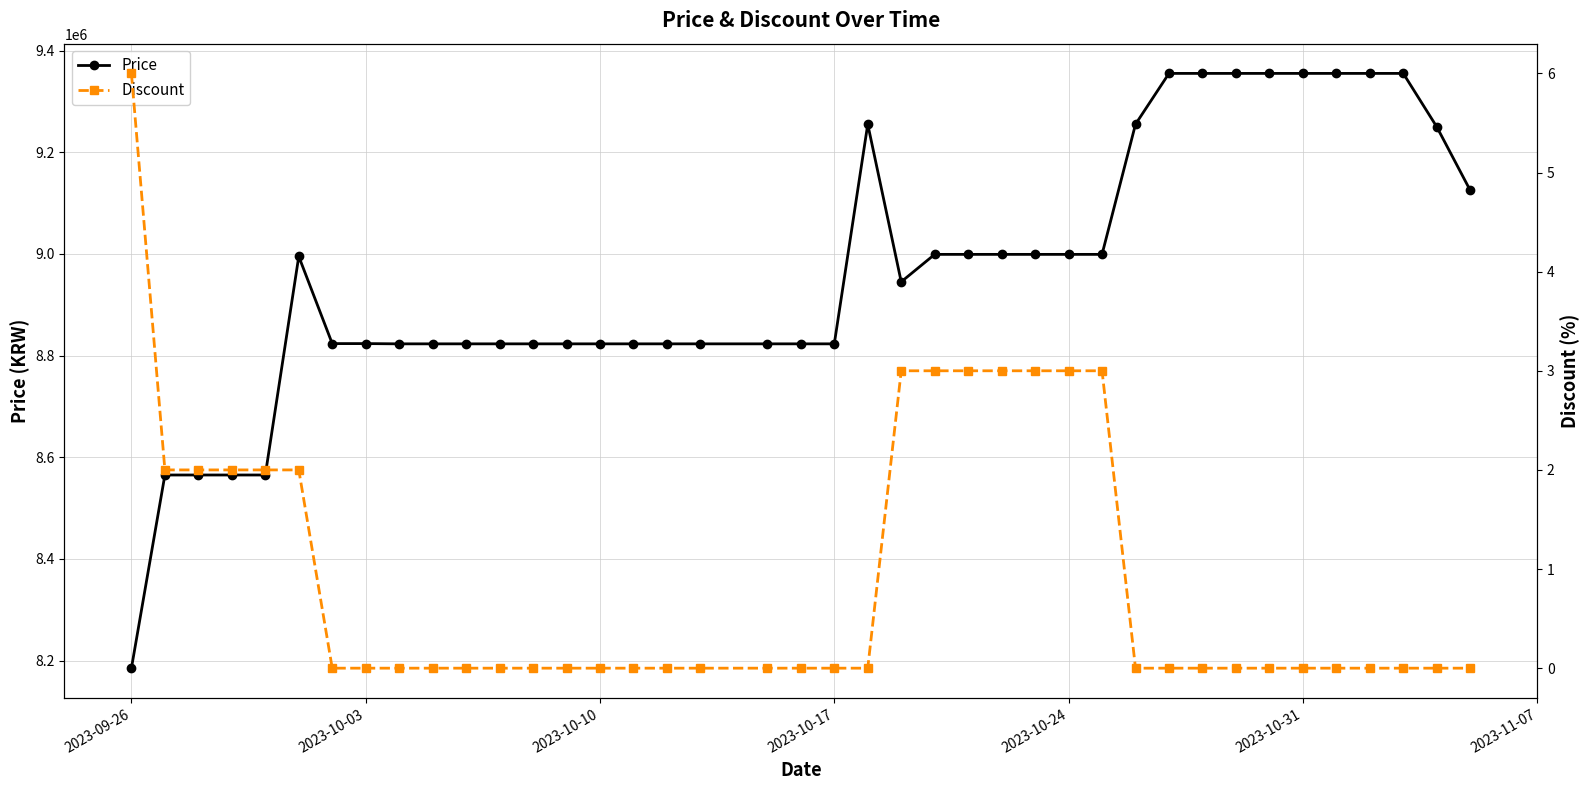

True or false: Discount and Price intersect in this chart.

False